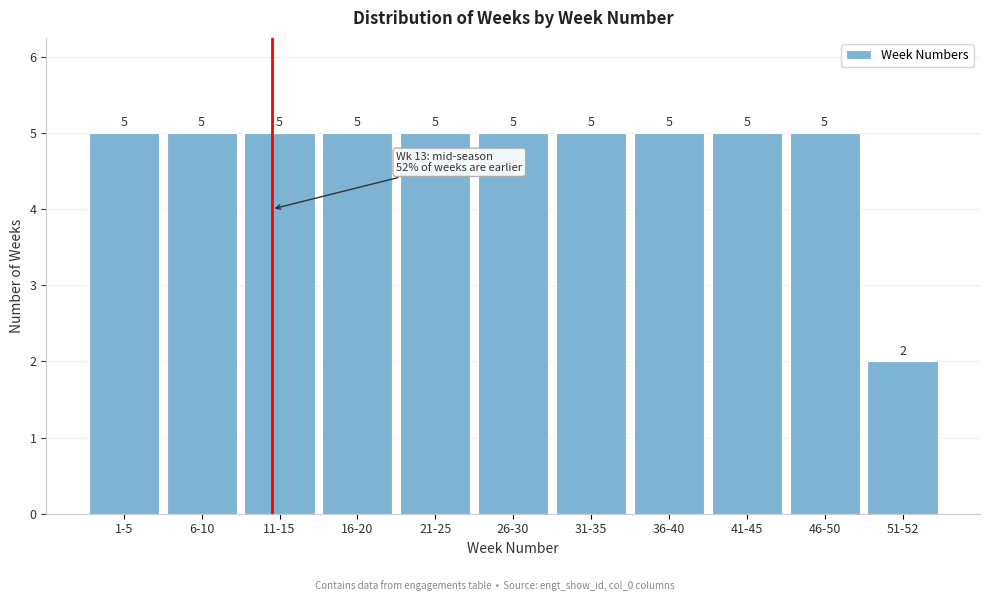

Reading left to right, list all the values displayed in this chart.

5	5	5	5	5	5	5	5	5	5	2